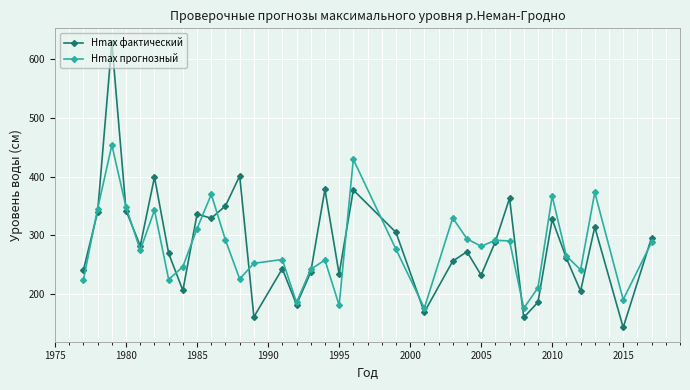

Rank the series by their maximum value, from highest to lowest.

Hmax фактический, Hmax прогнозный